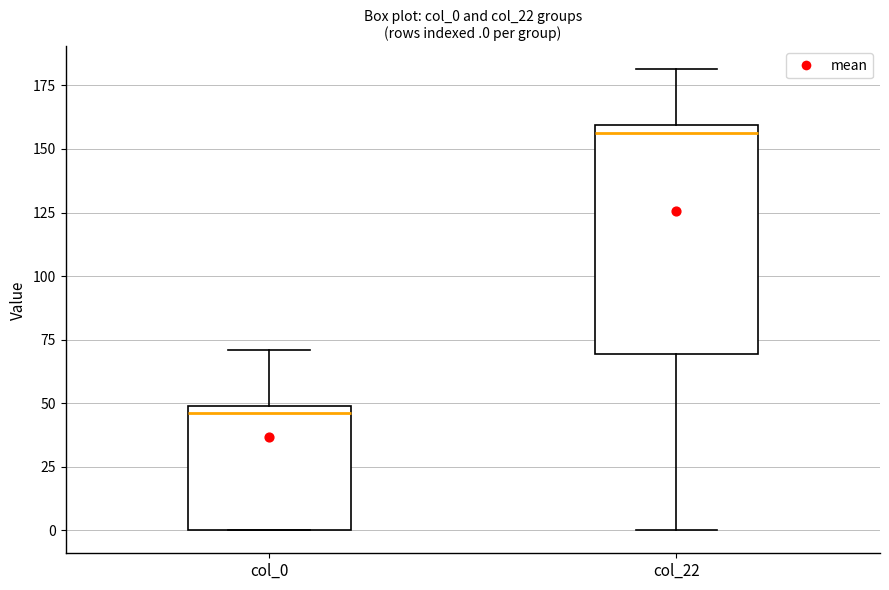

Which box has the lowest median line?

col_0